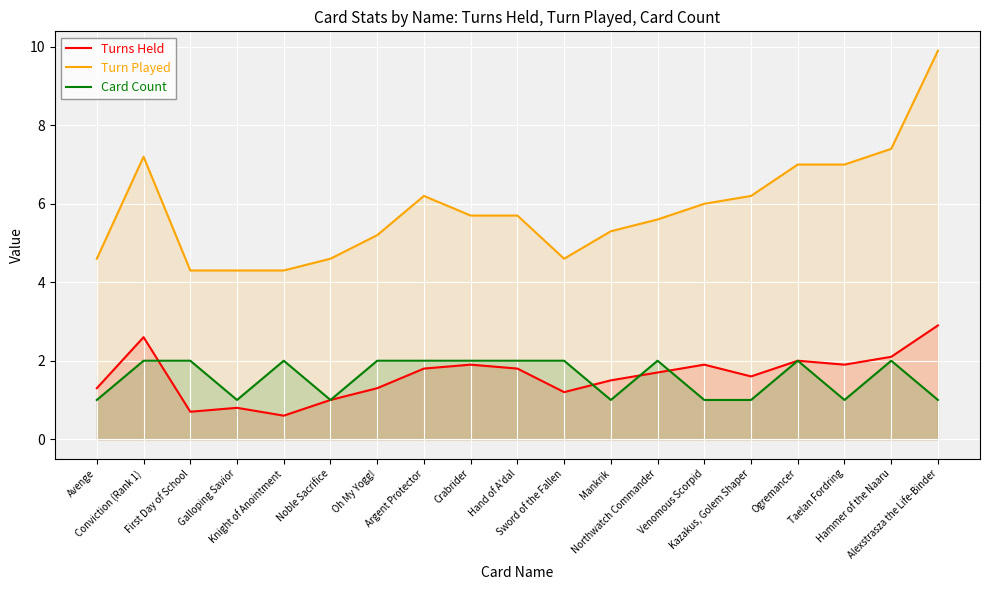

What is the value of the Turns Held point at the 17th from the left?

1.9